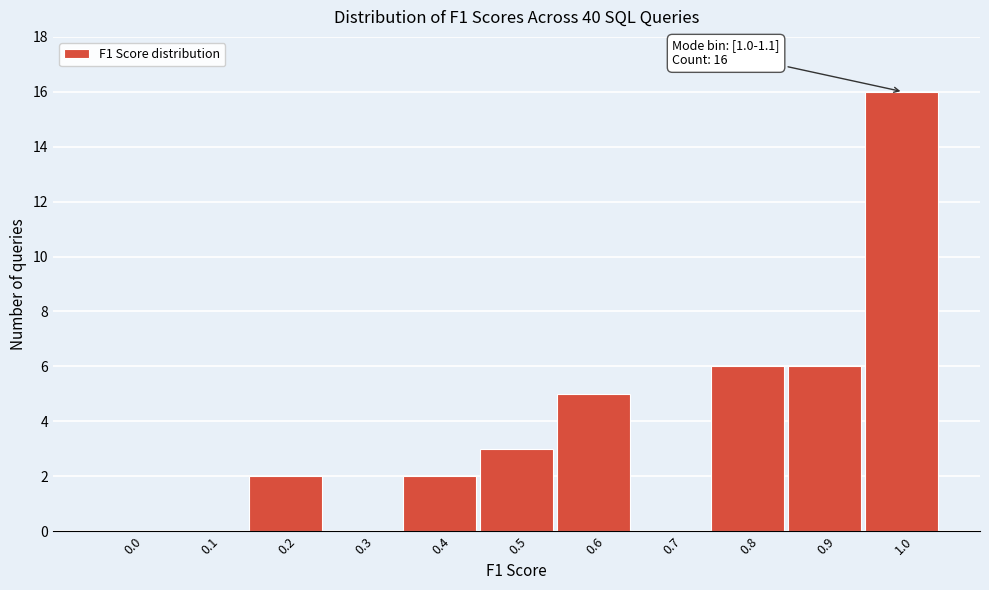

Reading right to left, extract all data points from this chart.

1.0=16	0.9=6	0.8=6	0.7=0	0.6=5	0.5=3	0.4=2	0.3=0	0.2=2	0.1=0	0.0=0